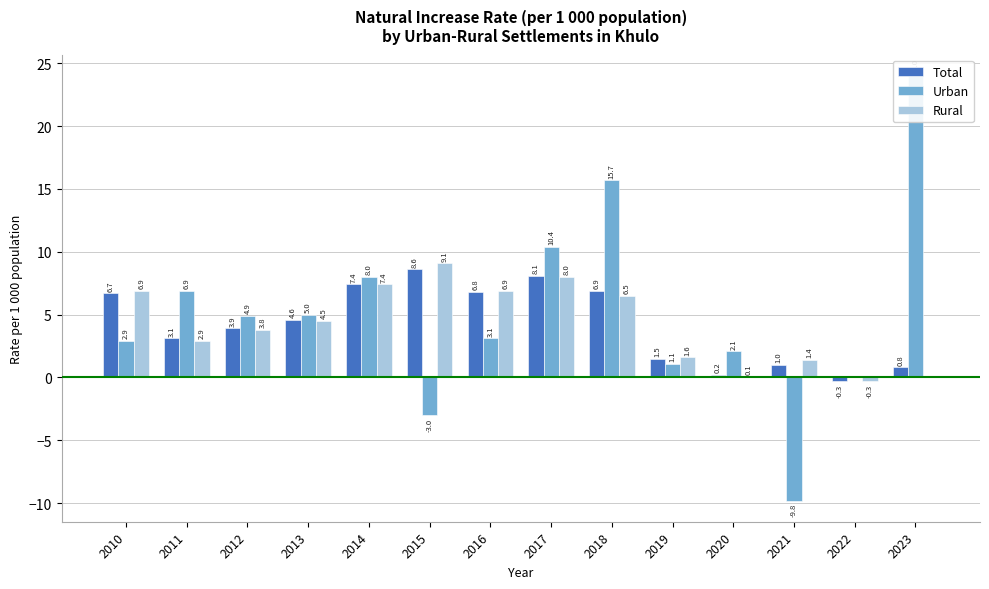

Does the chart contain stacked bars?

No